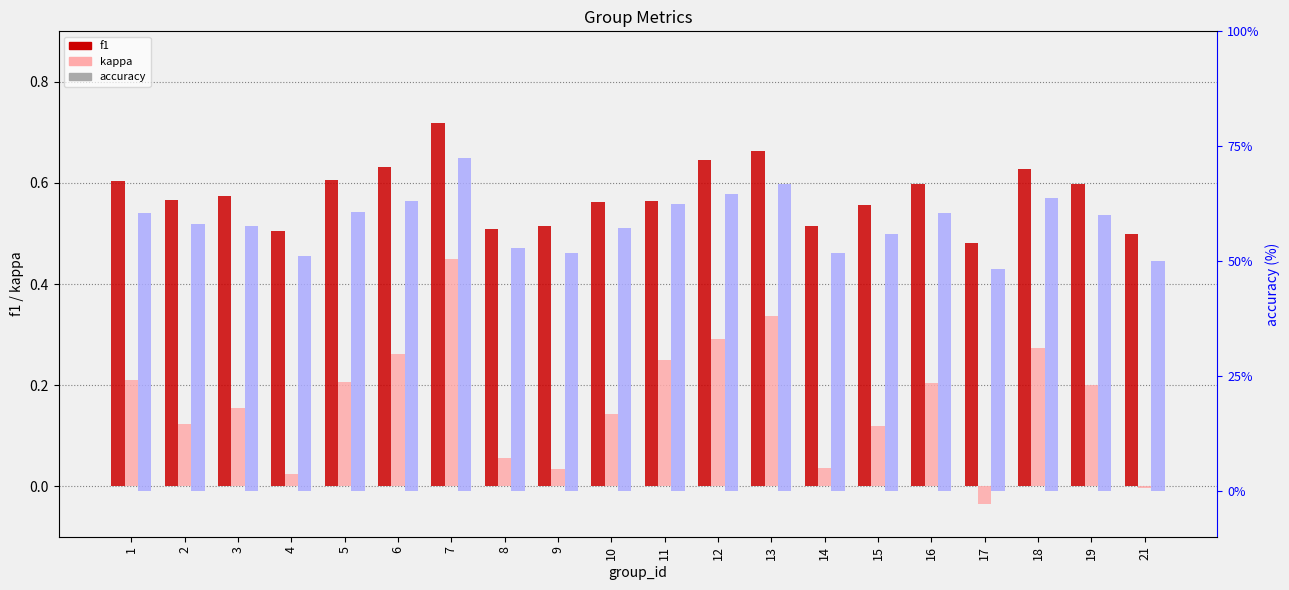

Reading right to left, extract all data points from this chart.

f1: 21=0.5	19=0.6	18=0.6	17=0.5	16=0.6	15=0.6	14=0.5	13=0.7	12=0.6	11=0.6	10=0.6	9=0.5	8=0.5	7=0.7	6=0.6	5=0.6	4=0.5	3=0.6	2=0.6	1=0.6
kappa: 21=-0.0	19=0.2	18=0.3	17=-0.0	16=0.2	15=0.1	14=0.0	13=0.3	12=0.3	11=0.2	10=0.1	9=0.0	8=0.1	7=0.5	6=0.3	5=0.2	4=0.0	3=0.2	2=0.1	1=0.2
accuracy: 21=50.0	19=60.0	18=63.6	17=48.3	16=60.5	15=55.8	14=51.7	13=66.7	12=64.5	11=62.5	10=57.1	9=51.7	8=52.8	7=72.3	6=63.1	5=60.7	4=51.2	3=57.6	2=58.1	1=60.5